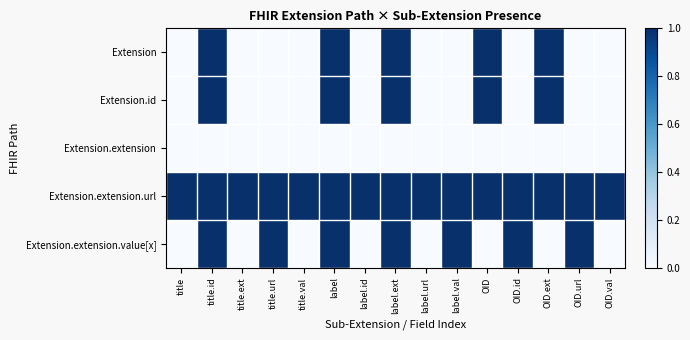

Reading left to right, extract all data points from this chart.

Extension: title=0	title.id=1	title.ext=0	title.url=0	title.val=0	label=1	label.id=0	label.ext=1	label.url=0	label.val=0	OID=1	OID.id=0	OID.ext=1	OID.url=0	OID.val=0
Extension.id: title=0	title.id=1	title.ext=0	title.url=0	title.val=0	label=1	label.id=0	label.ext=1	label.url=0	label.val=0	OID=1	OID.id=0	OID.ext=1	OID.url=0	OID.val=0
Extension.extension: title=0	title.id=0	title.ext=0	title.url=0	title.val=0	label=0	label.id=0	label.ext=0	label.url=0	label.val=0	OID=0	OID.id=0	OID.ext=0	OID.url=0	OID.val=0
Extension.extension.url: title=1	title.id=1	title.ext=1	title.url=1	title.val=1	label=1	label.id=1	label.ext=1	label.url=1	label.val=1	OID=1	OID.id=1	OID.ext=1	OID.url=1	OID.val=1
Extension.extension.value[x]: title=0	title.id=1	title.ext=0	title.url=1	title.val=0	label=1	label.id=0	label.ext=1	label.url=0	label.val=1	OID=0	OID.id=1	OID.ext=0	OID.url=1	OID.val=0